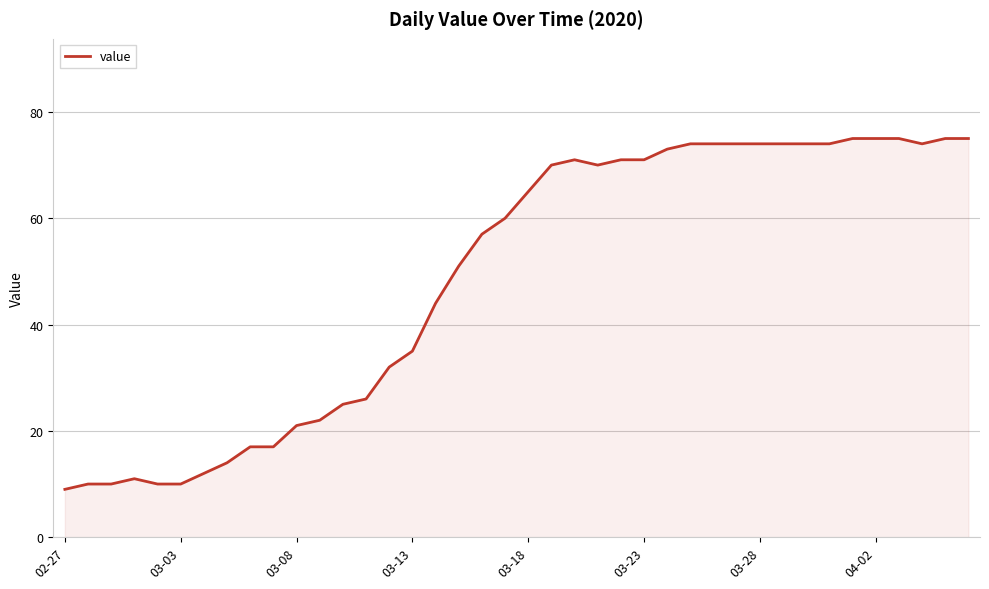

What is the difference between the maximum and minimum values?

66